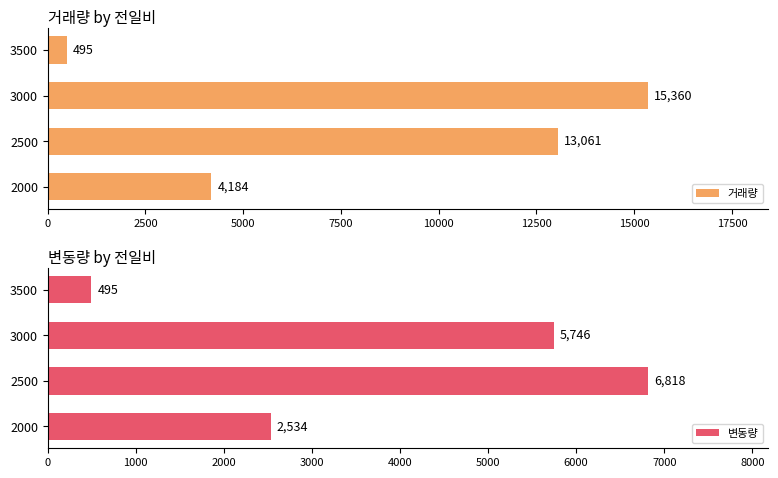

Are the bars grouped side by side (vs. stacked)?

Yes